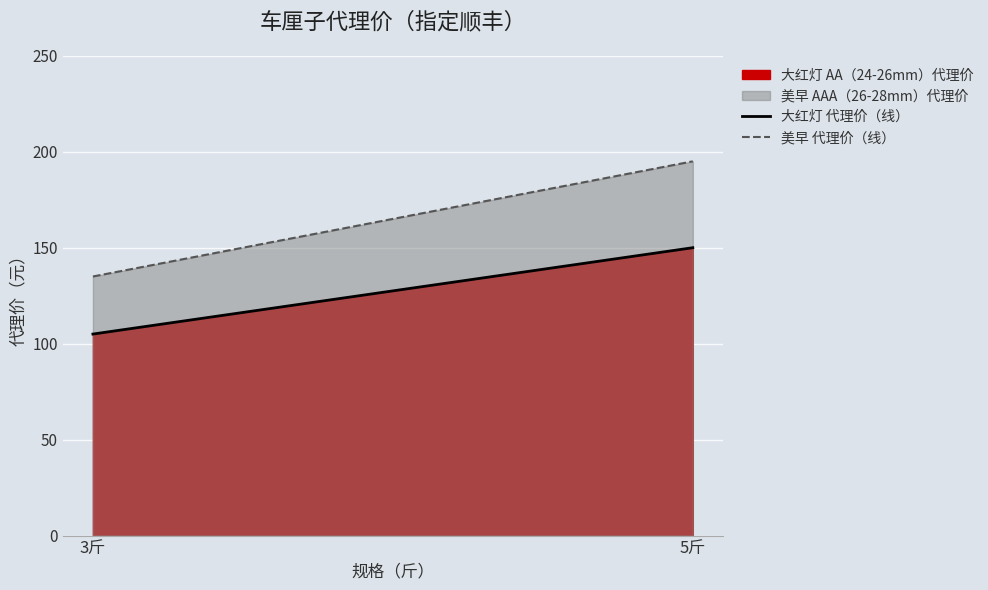

What is the label of the 1st point from the left?

3斤